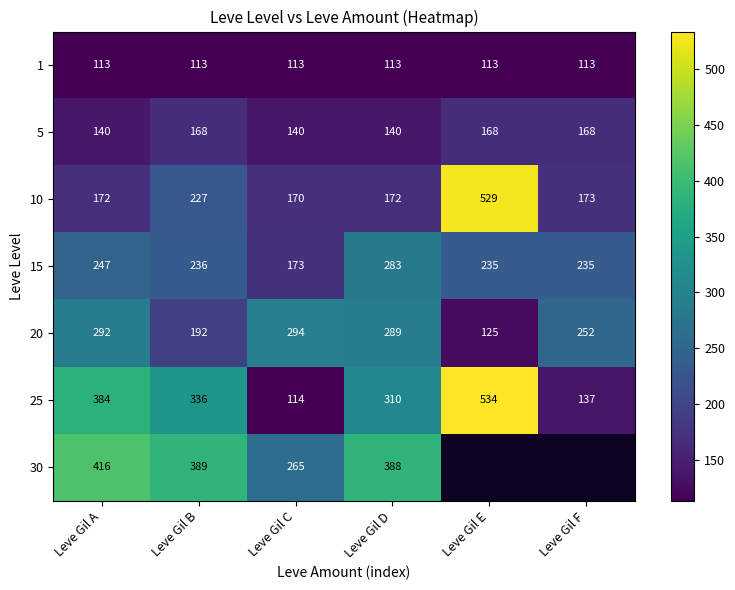

True or false: 10 has a value of 227 at Leve Gil B.

True